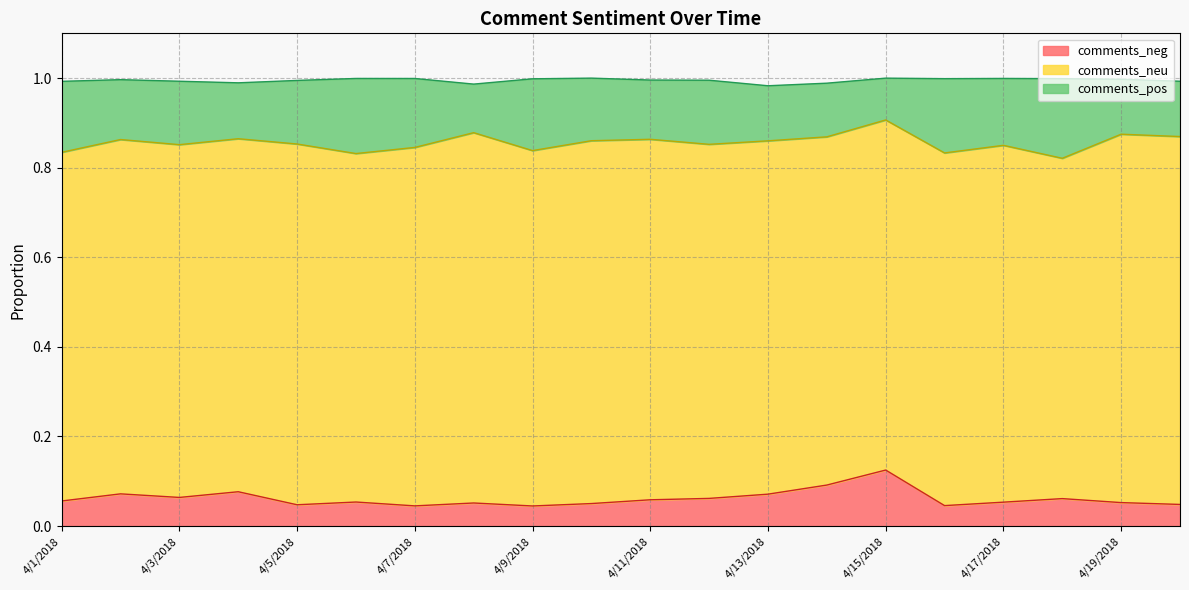

The value of comments_neu at 4/12/2018 is 0.2. True or false?

False